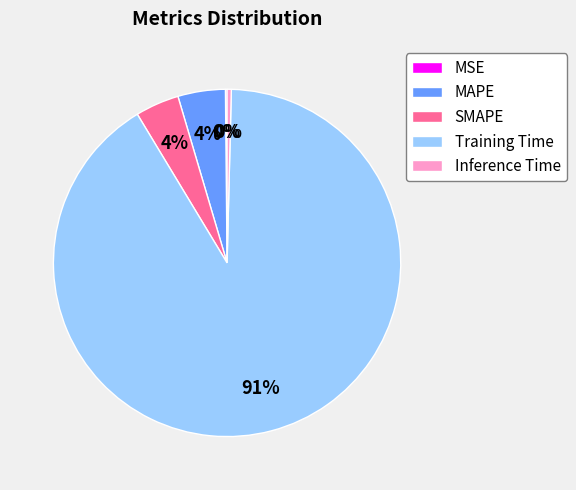

Which slice is the largest?

Training Time